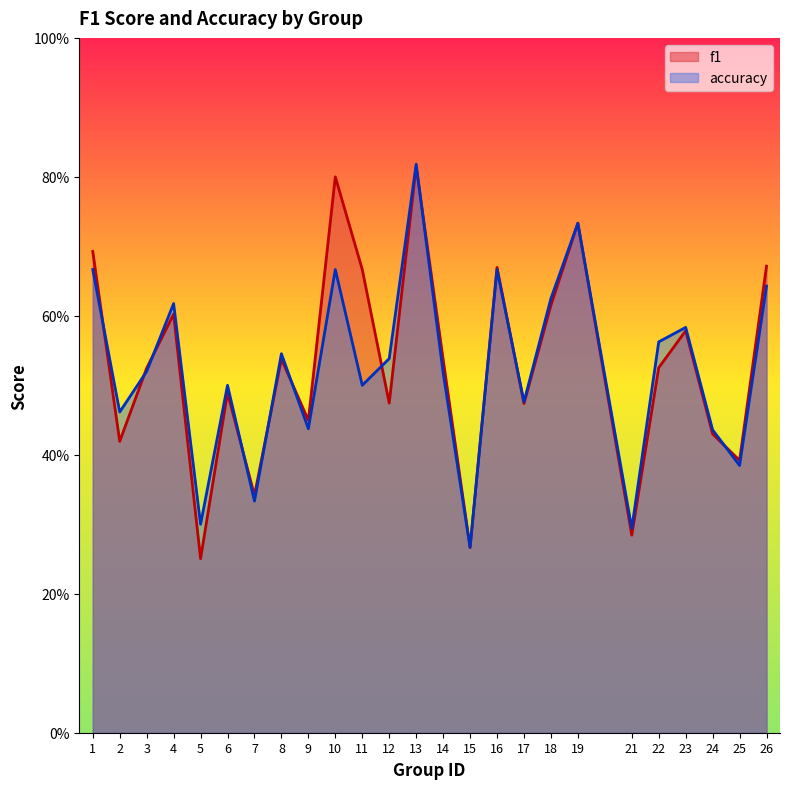

What is the value of the accuracy point at the 7th from the left?

0.3